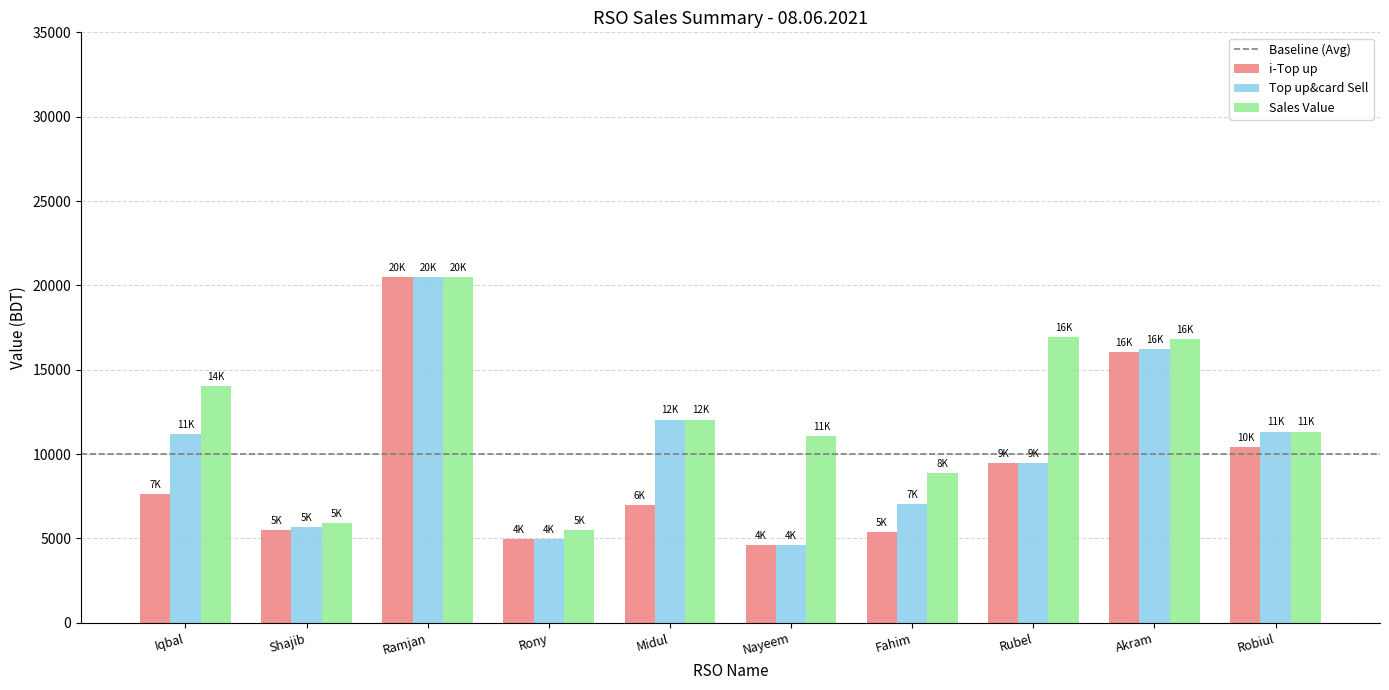

Which series has the largest total across all categories?

Sales Value